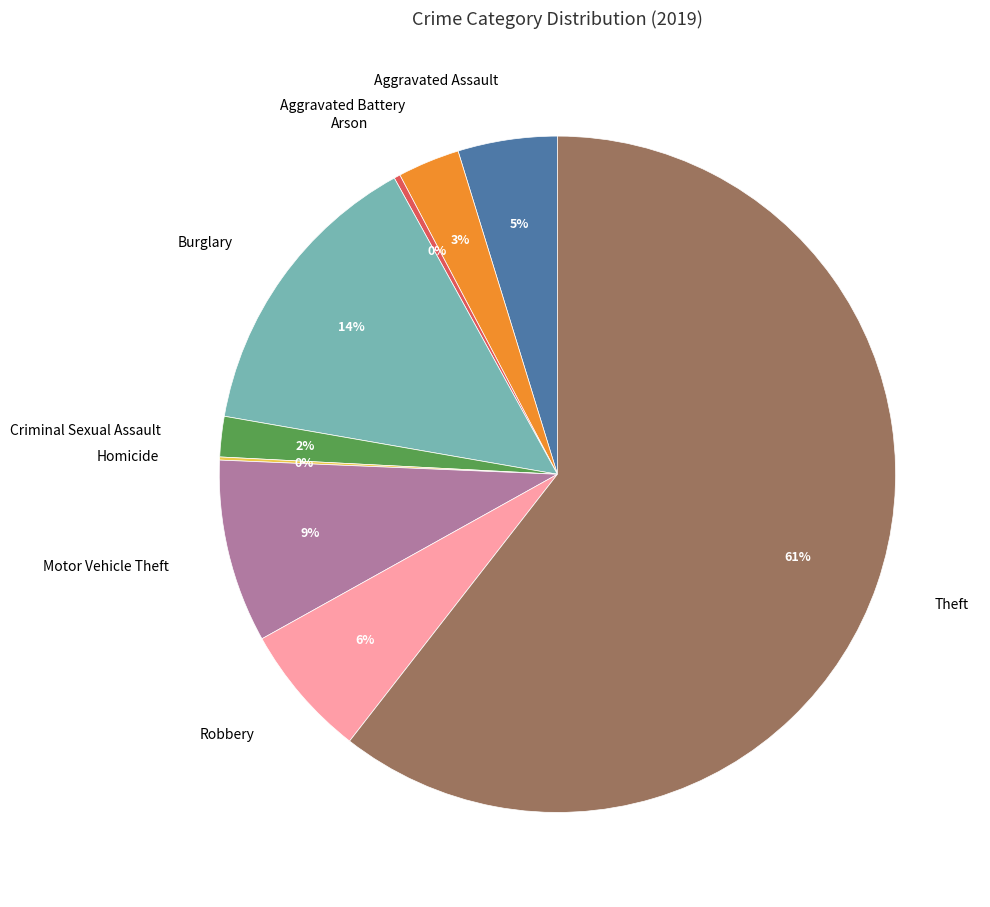

Which category has the biggest portion of the pie?

Theft